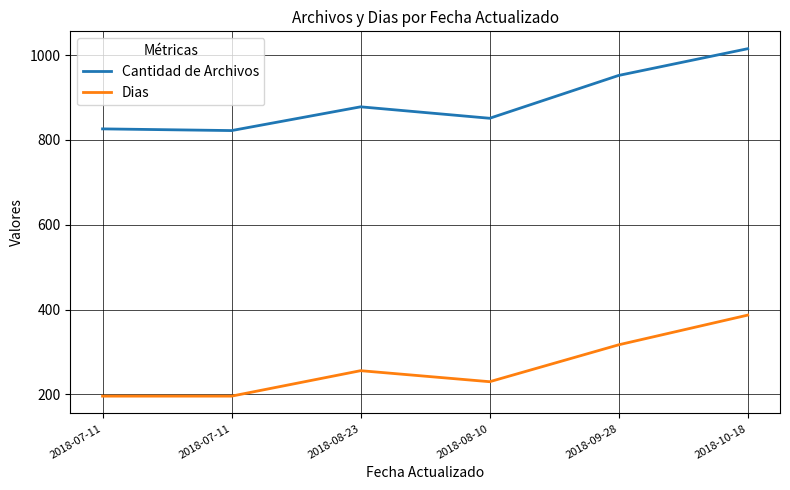

What is the spread (max minus min) of values at 2018-08-23?

622